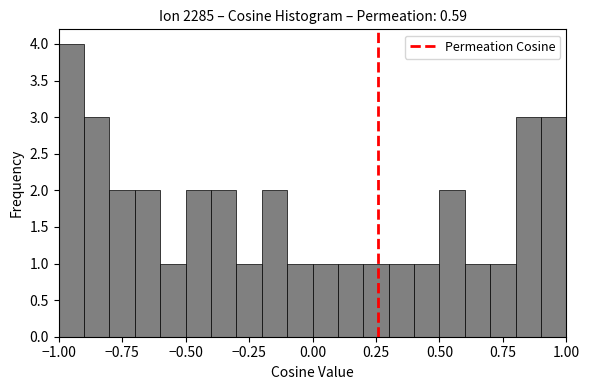

Around what value on the x-axis is the tallest bar? Give the approximate position of its centre, as read against the axis.

-0.95